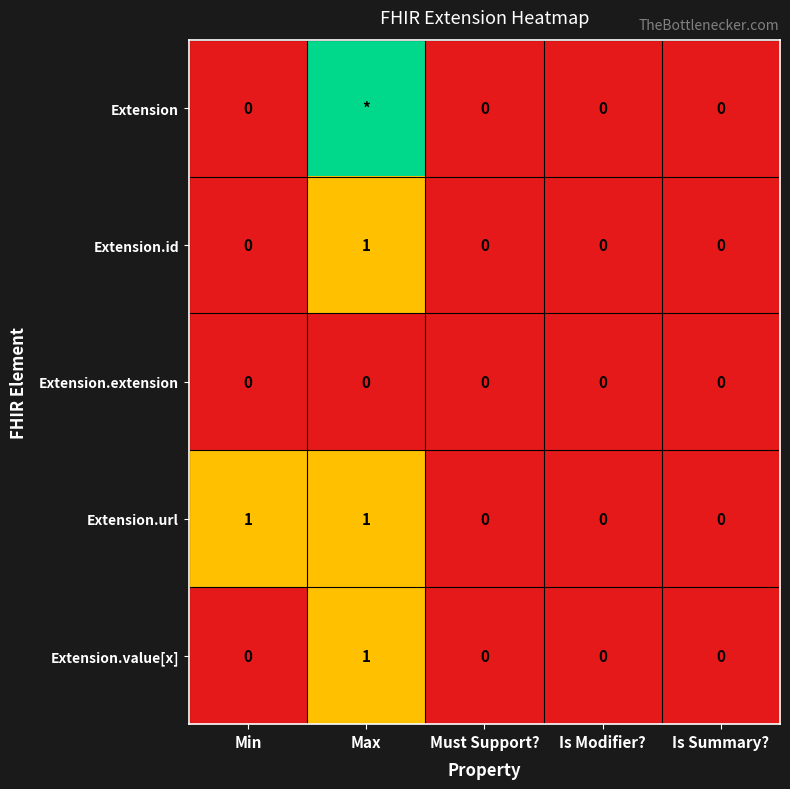

True or false: Extension.id has a value of 1 at Is Modifier?.

False